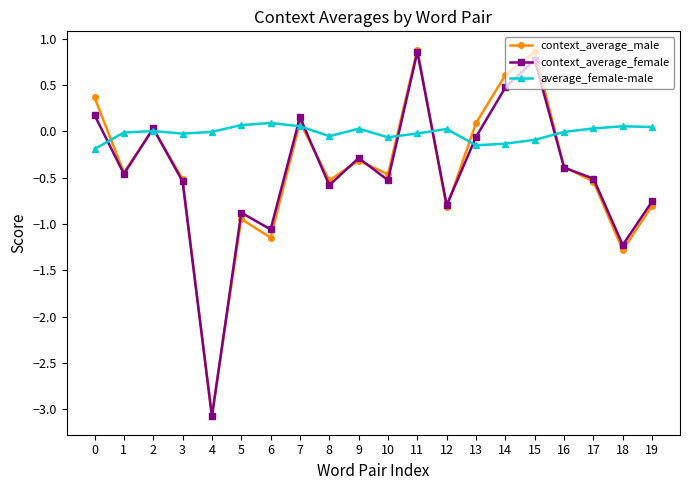

True or false: context_average_male has a value of -0.2 at 3.

False